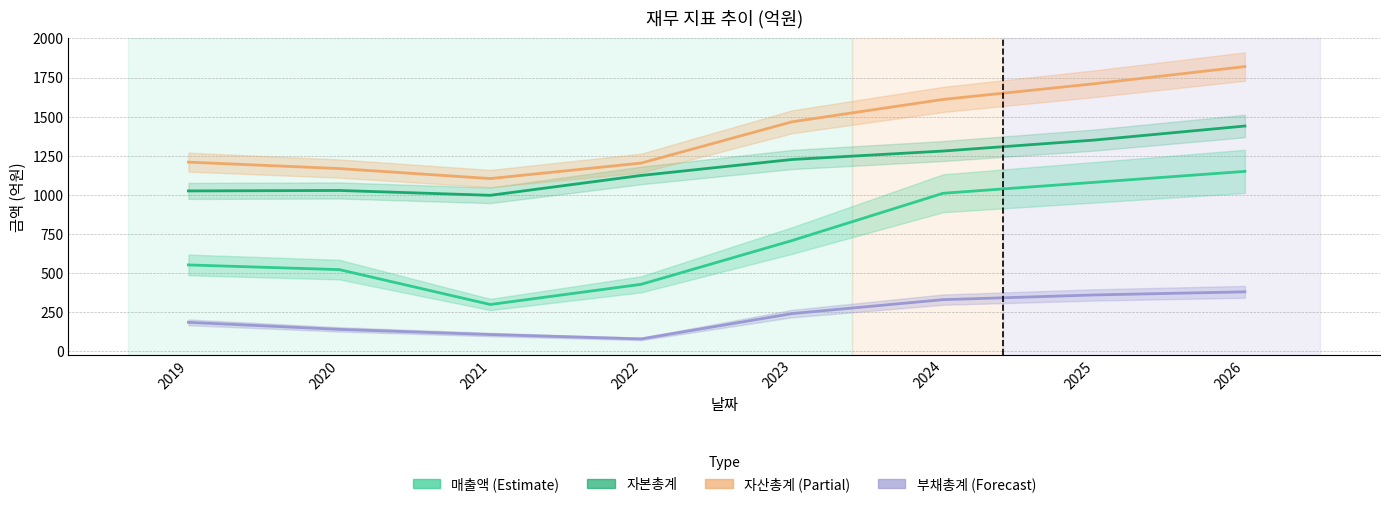

The 부채총계 series shows 134 at 2022. True or false?

False